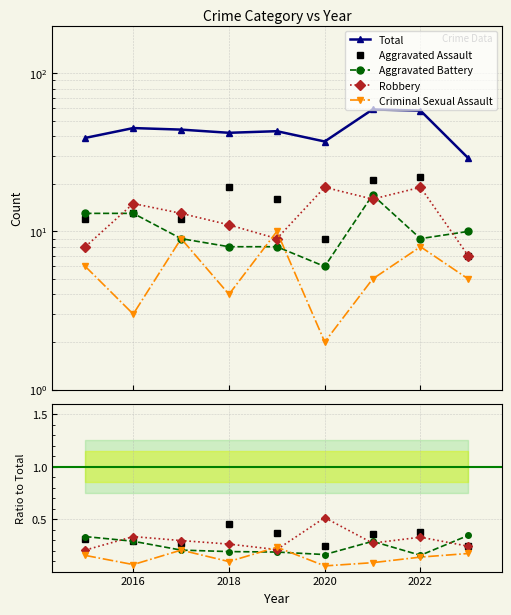

What is the label of the 2nd point from the left?

2016